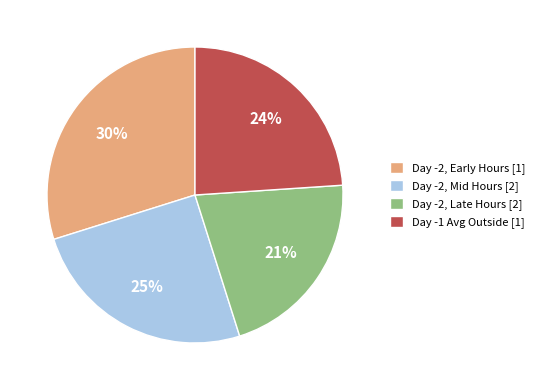

To the nearest percent, what is the average slice percentage?

25%